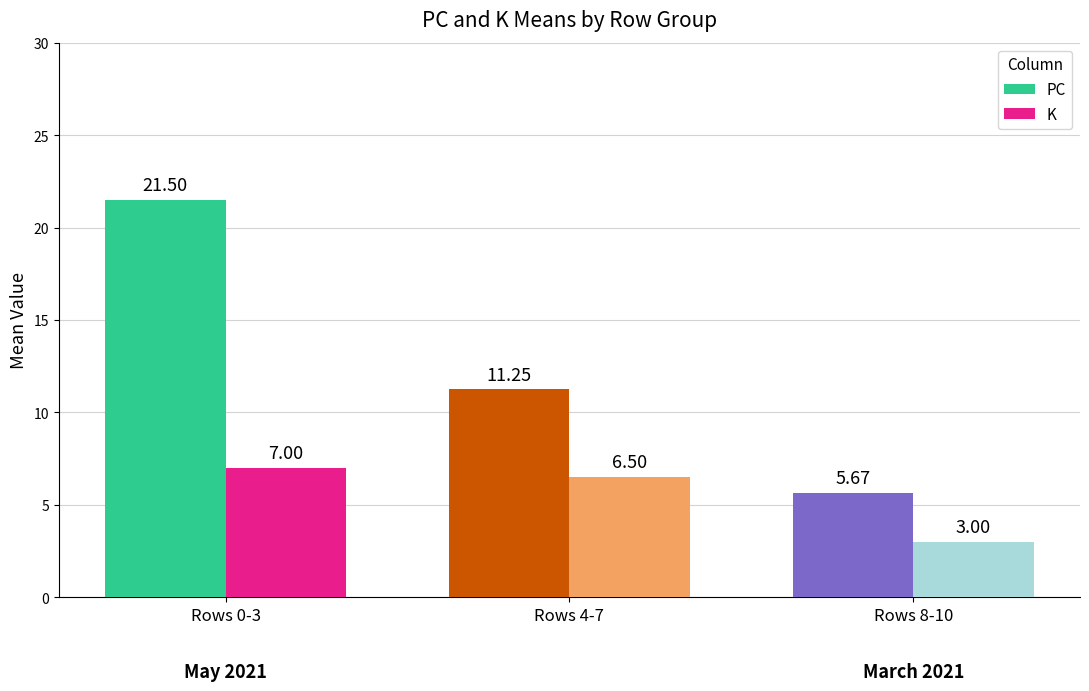

Which series has the largest total across all categories?

PC